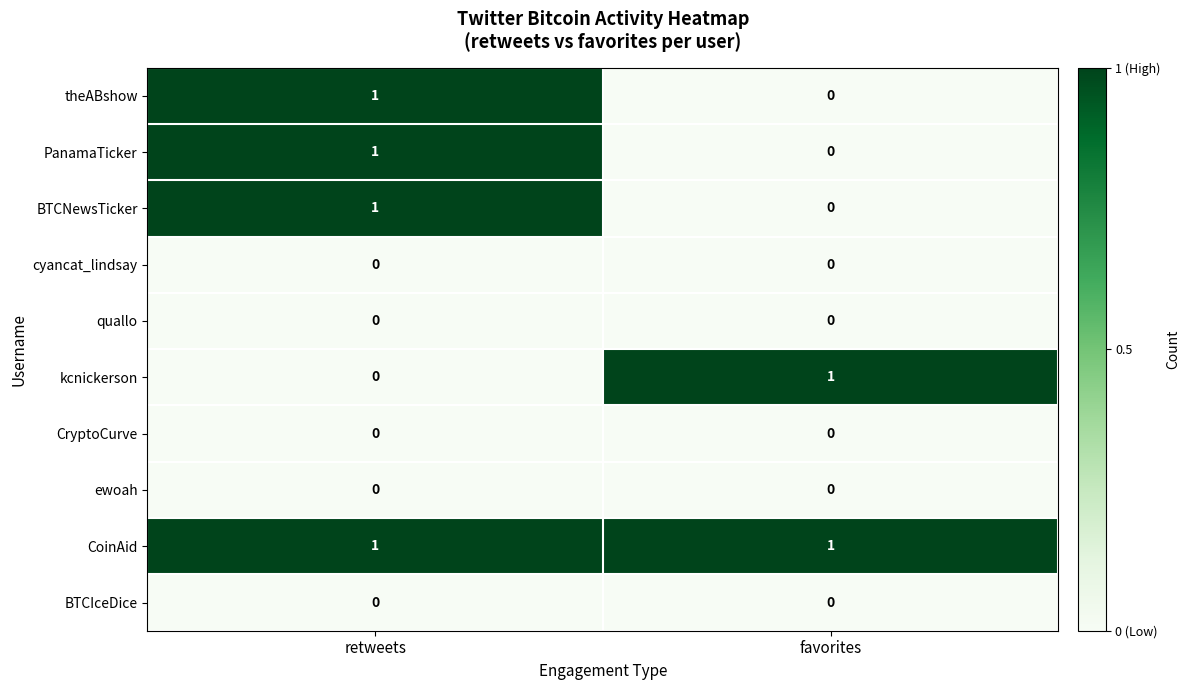

Is it true that kcnickerson equals 0 at favorites?

False